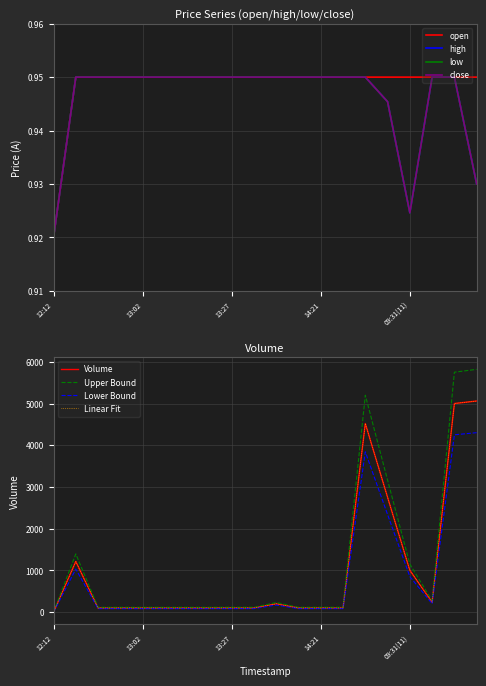

What is the value of the low point at the 3rd from the left?

0.9